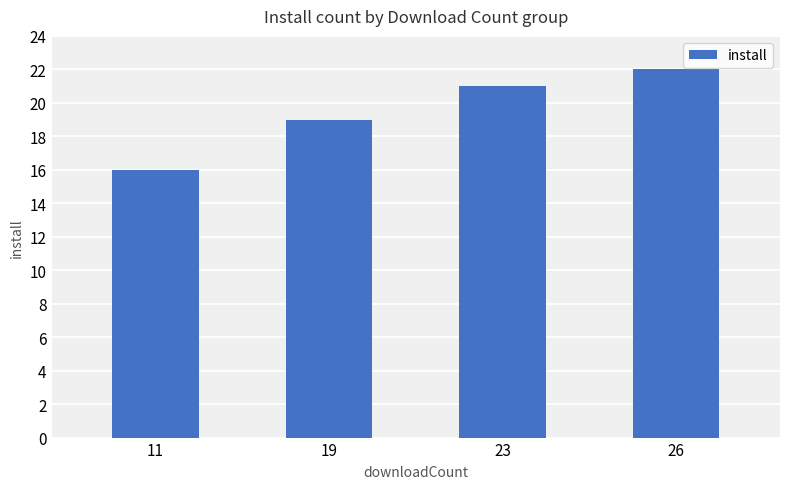

Is it true that the value at 11 is 11?

False